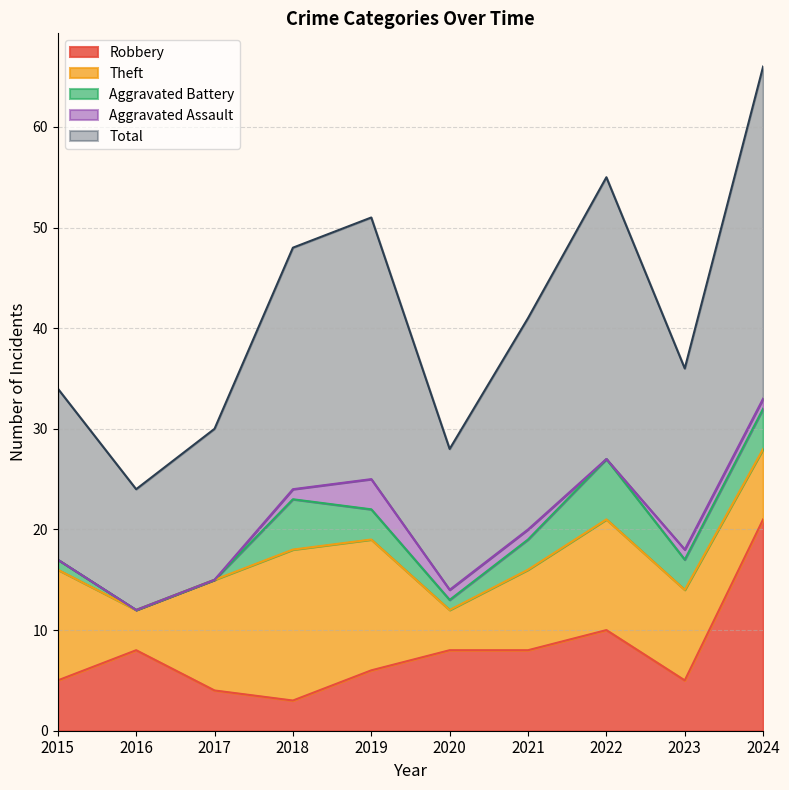

What is the difference between the maximum and minimum values in the Total series?

21